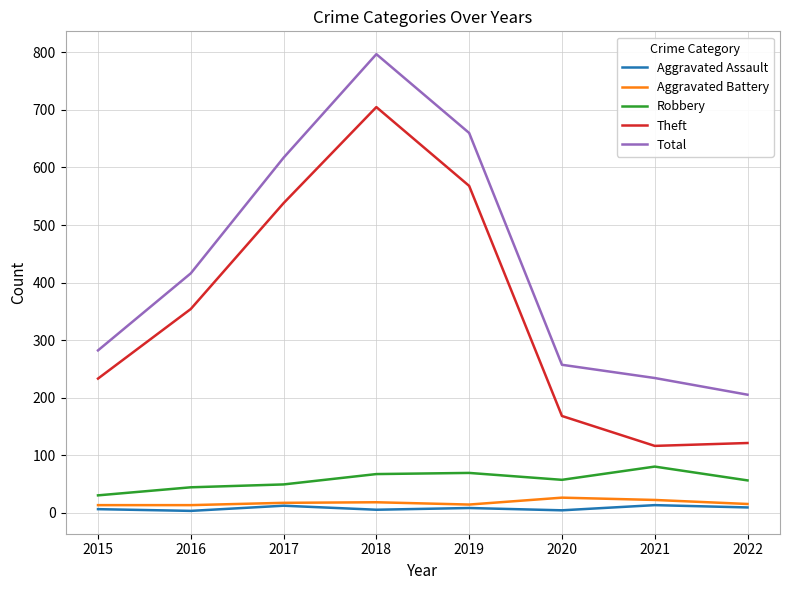

What is the maximum value for Aggravated Battery?

26